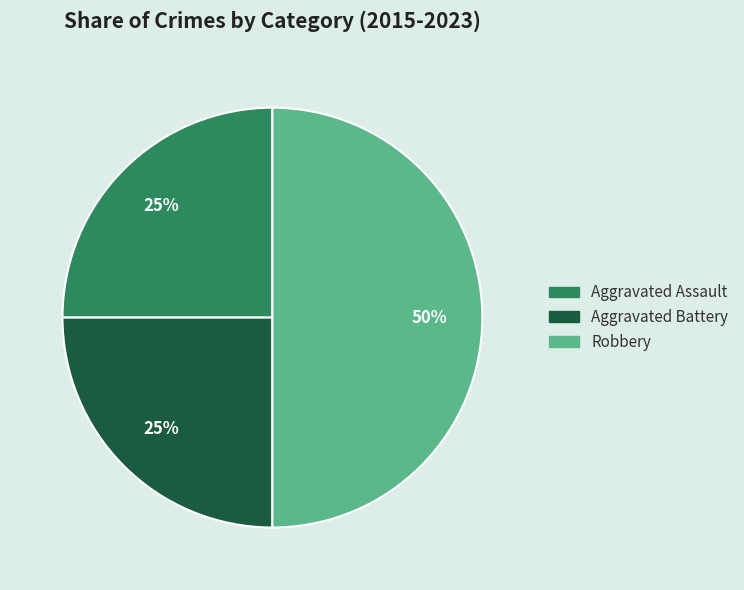

What is the ratio of the value at Robbery to the value at Aggravated Battery?

2.0